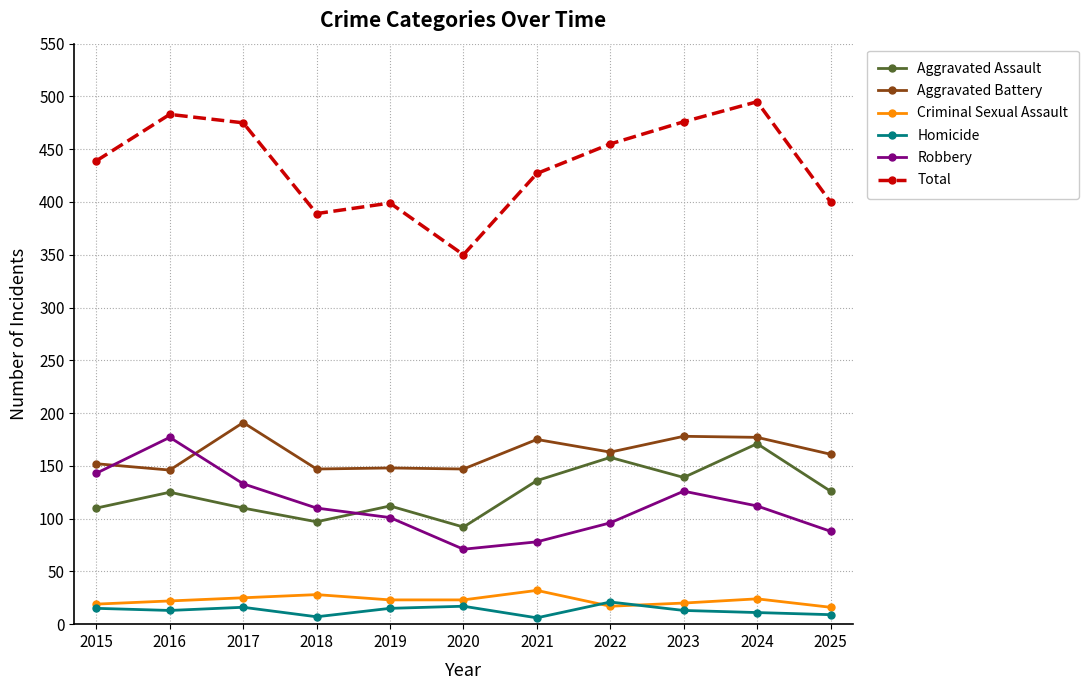

True or false: Robbery and Criminal Sexual Assault cross at least once.

False